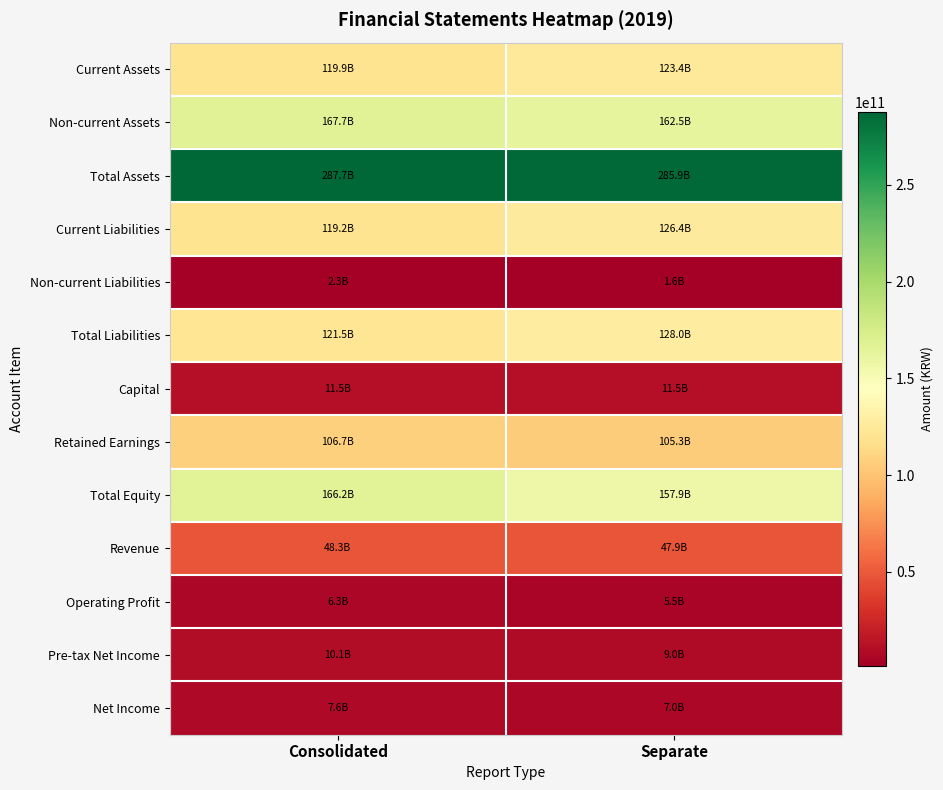

What is the total value across all series at Separate?

1172053914066